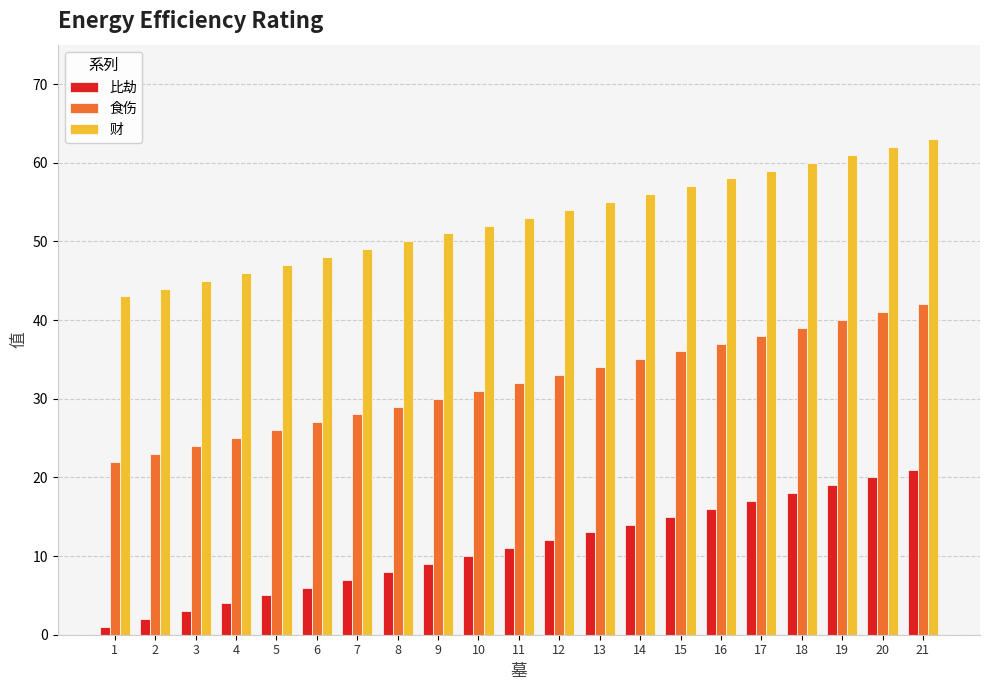

Which series has the largest total across all categories?

财